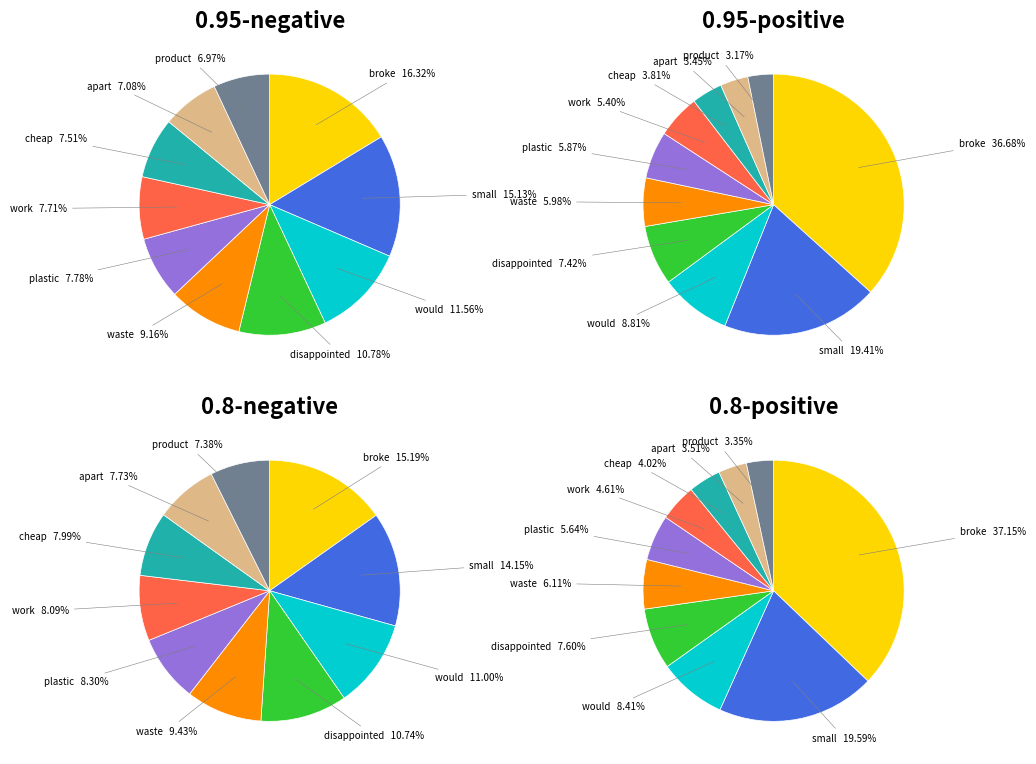

Count the number of slices in the pie.

10